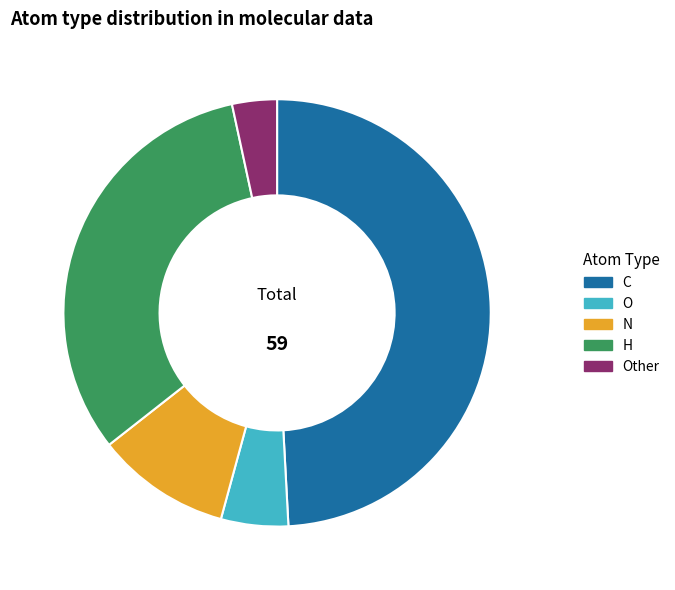

Approximately how many times larger is the value at H compared to Other?

9.5